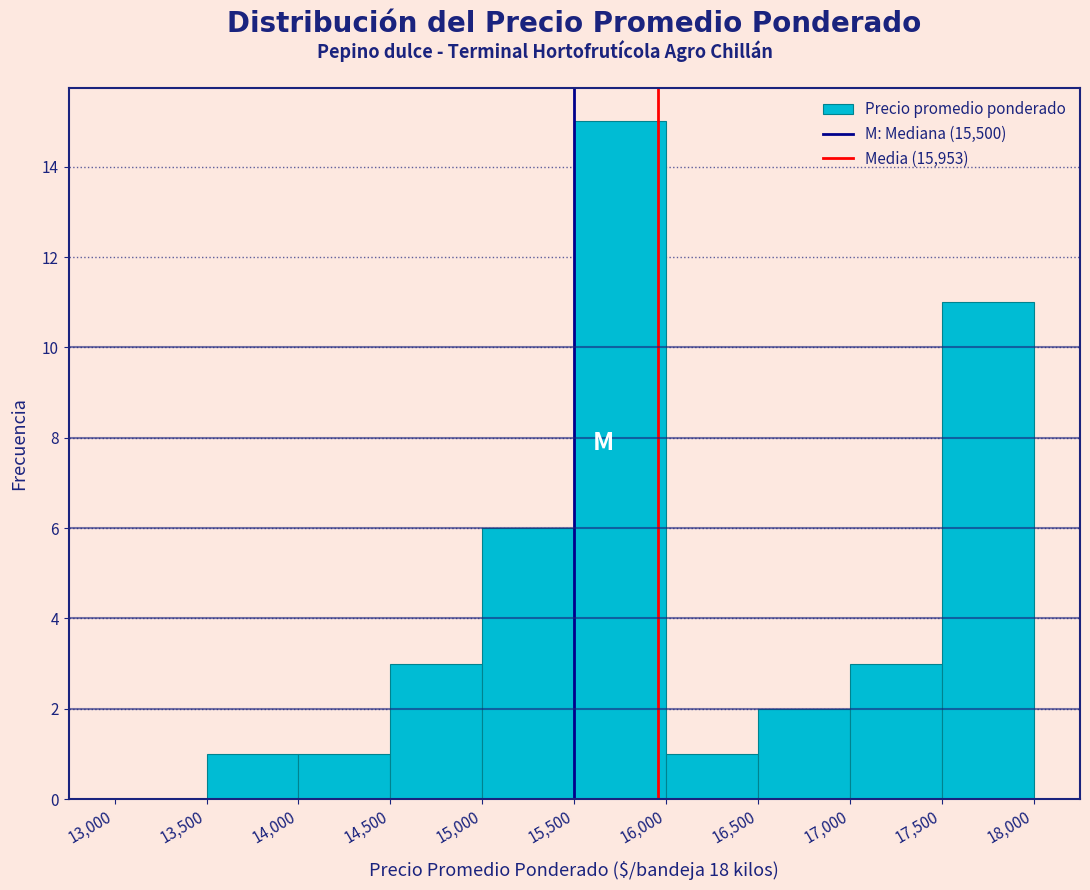

Over which range of the x-axis is the bar tallest?

15,500 to 16,000